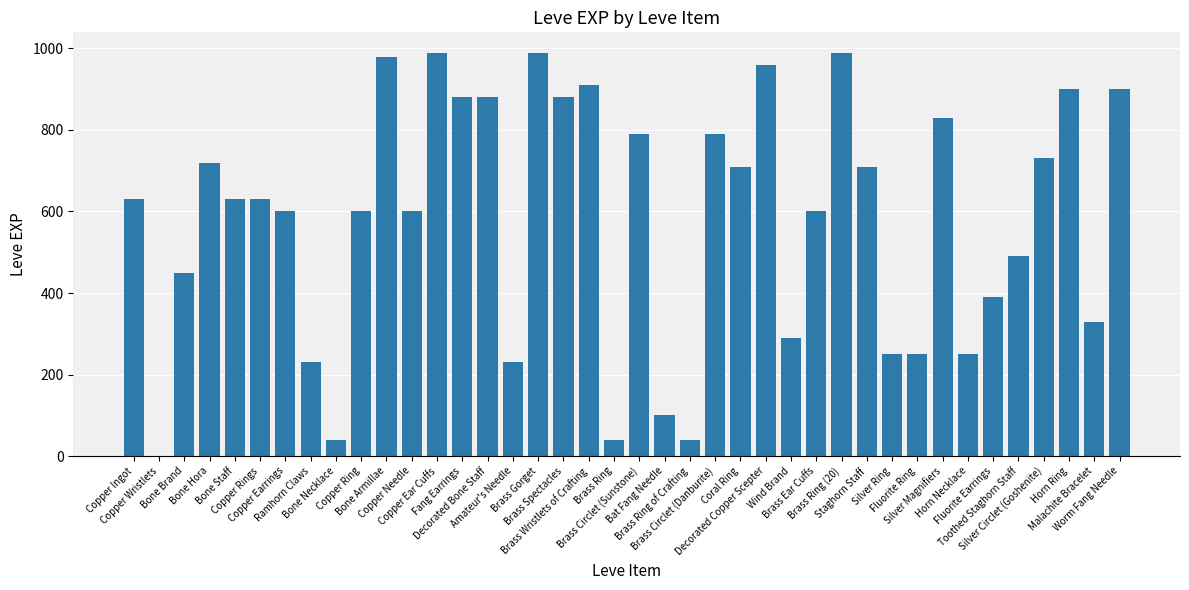

What is the difference between the maximum and second lowest values?

950